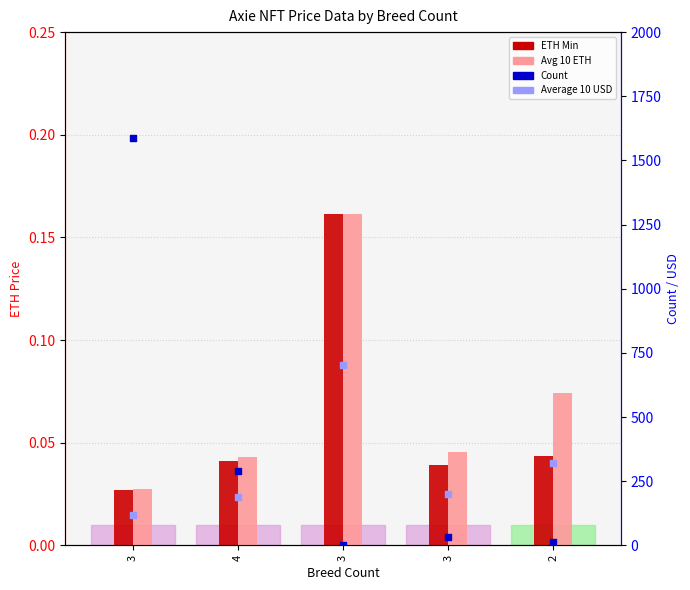

Which series reaches the minimum Y coordinate?

ETH Min